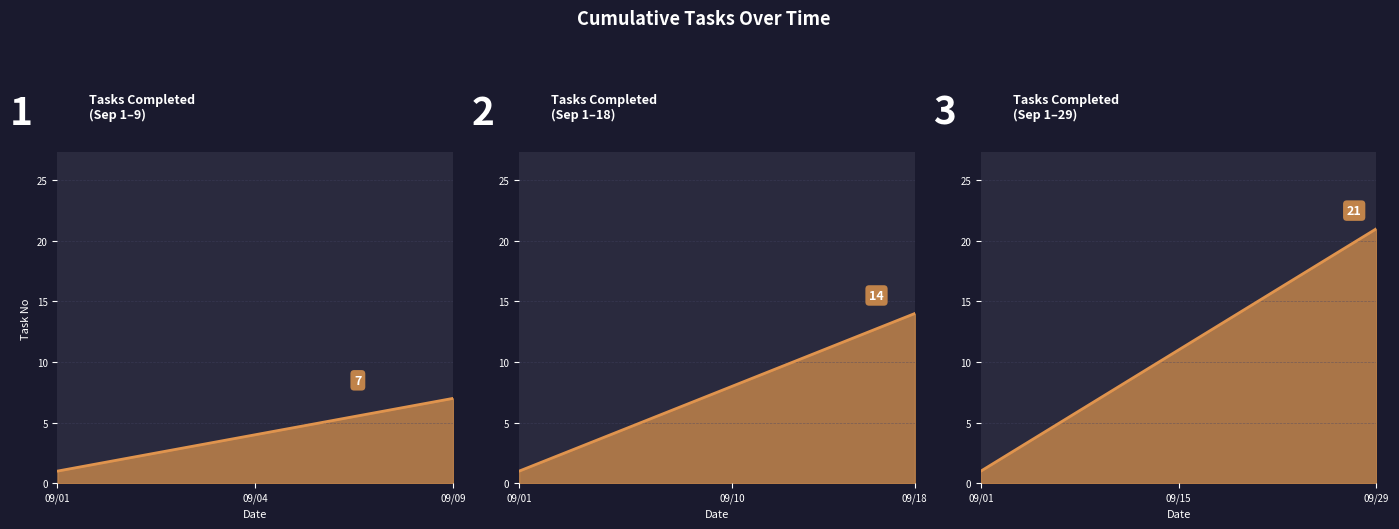

The chart shows a value of 5 at 2020-09-03. True or false?

False